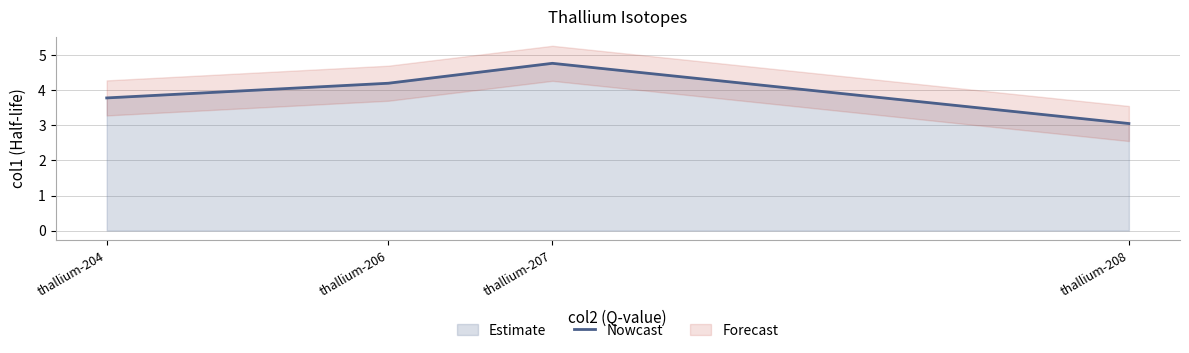

Is it true that the value at thallium-204 is 1.4?

False